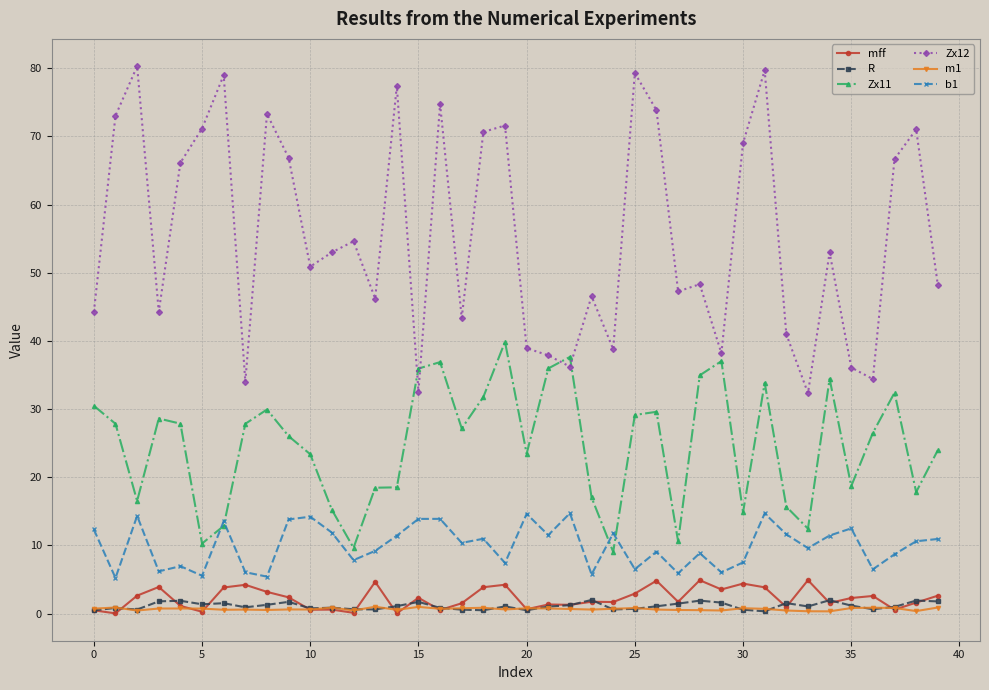

How many categories are shown in the chart?

40